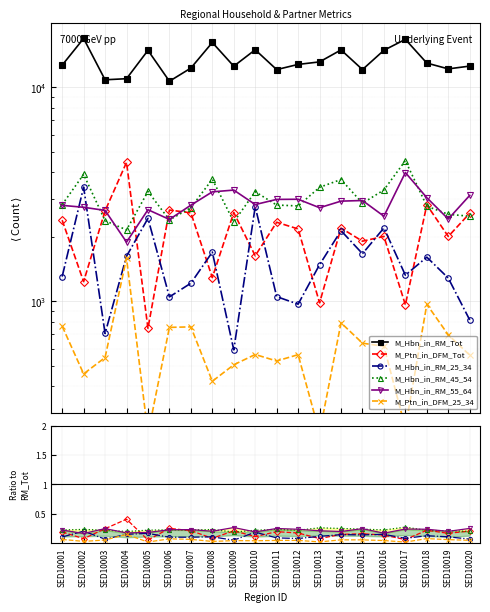

How many M_Hbn_in_RM_25_34 values are between 0 and 1?

20